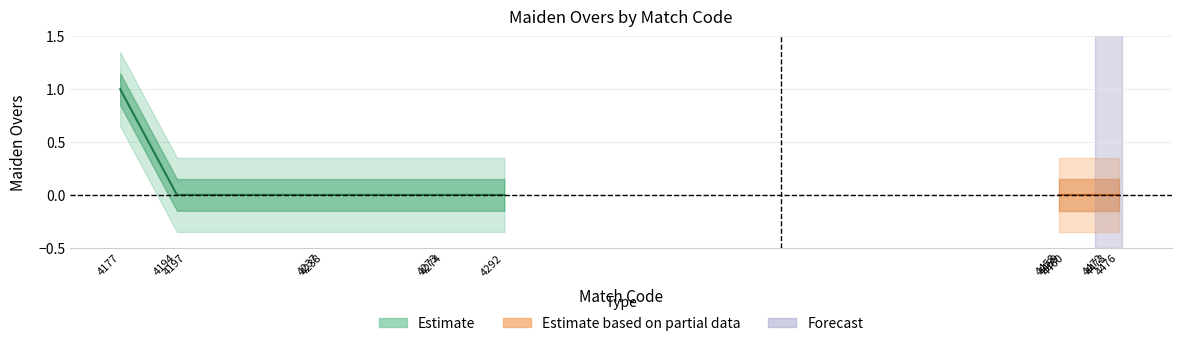

True or false: the data has more than 0 interior local peaks.

False